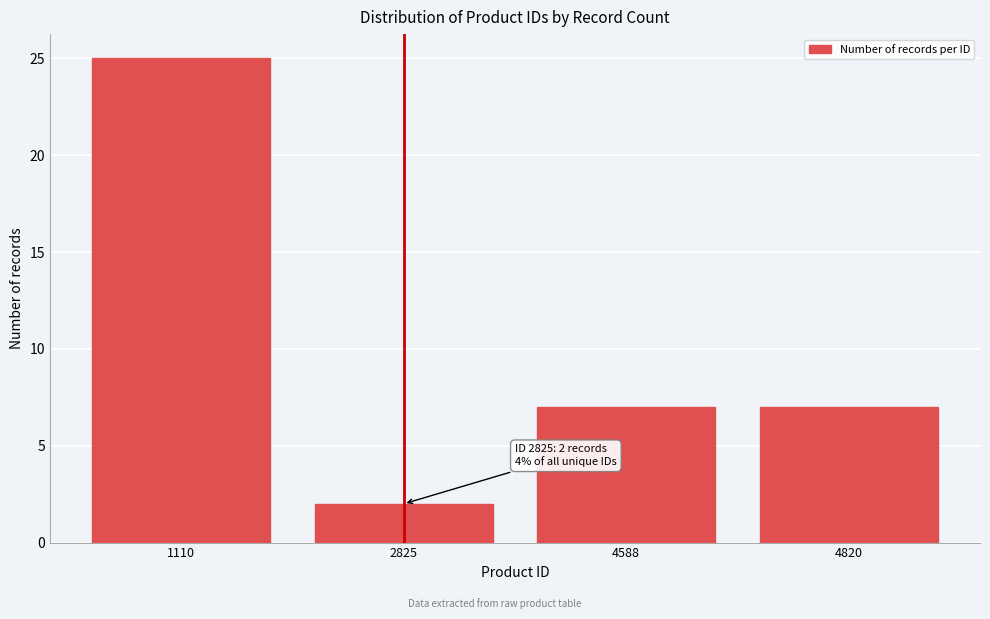

Reading left to right, what are all the values shown in this chart?

1110=25	2825=2	4588=7	4820=7